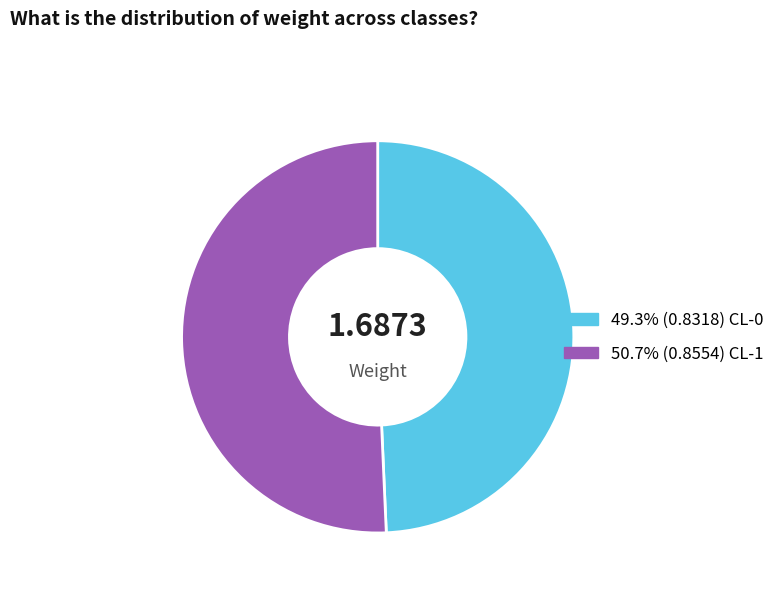

Does any single category account for the majority?

Yes